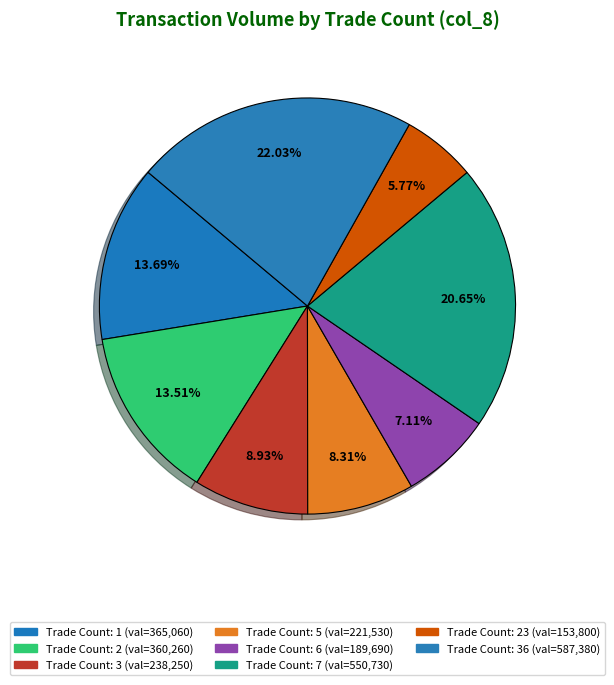

Count the number of slices in the pie.

8